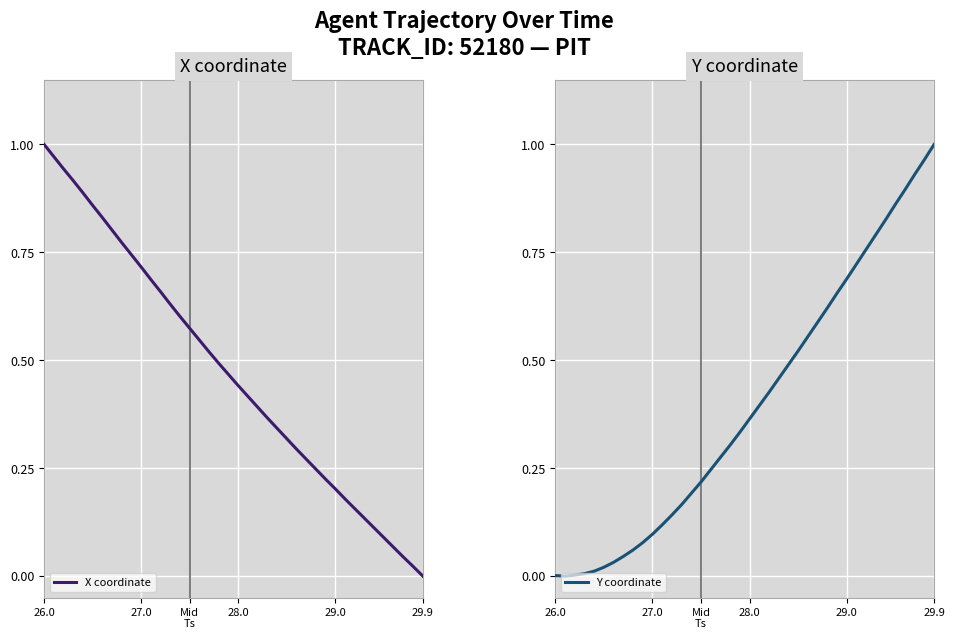

True or false: Y coordinate has a value of 0.1 at 27.0.

True